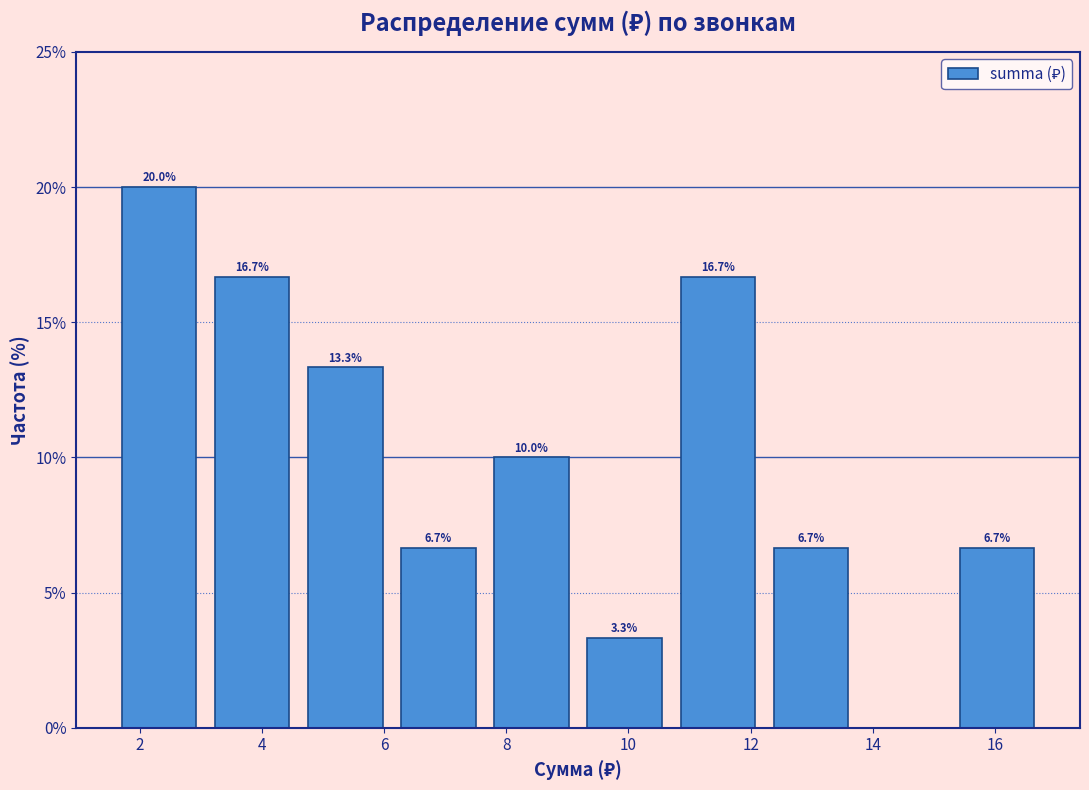

Which range on the x-axis has the tallest bar?

1.6 to 3.0